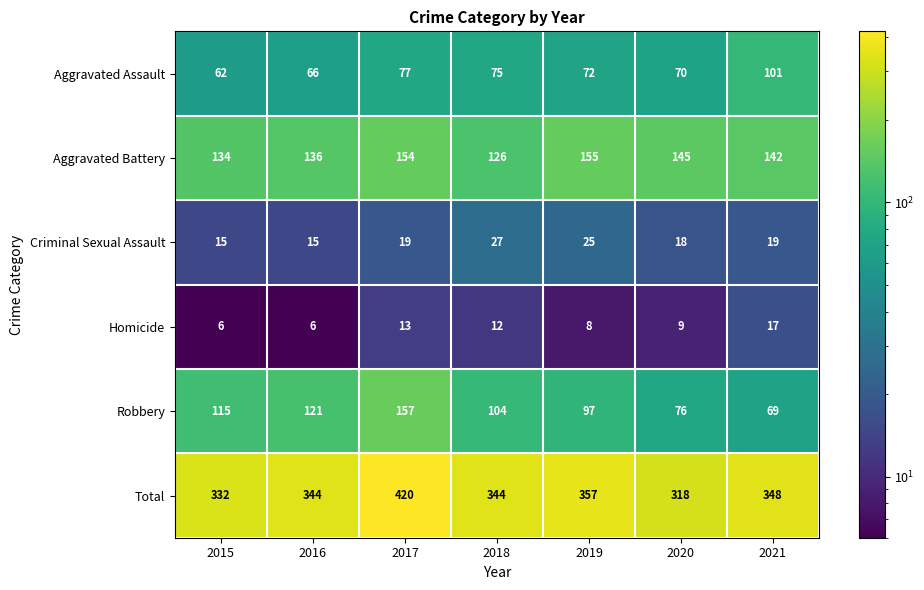

Which series changed the most between 2018 and 2020?

Robbery